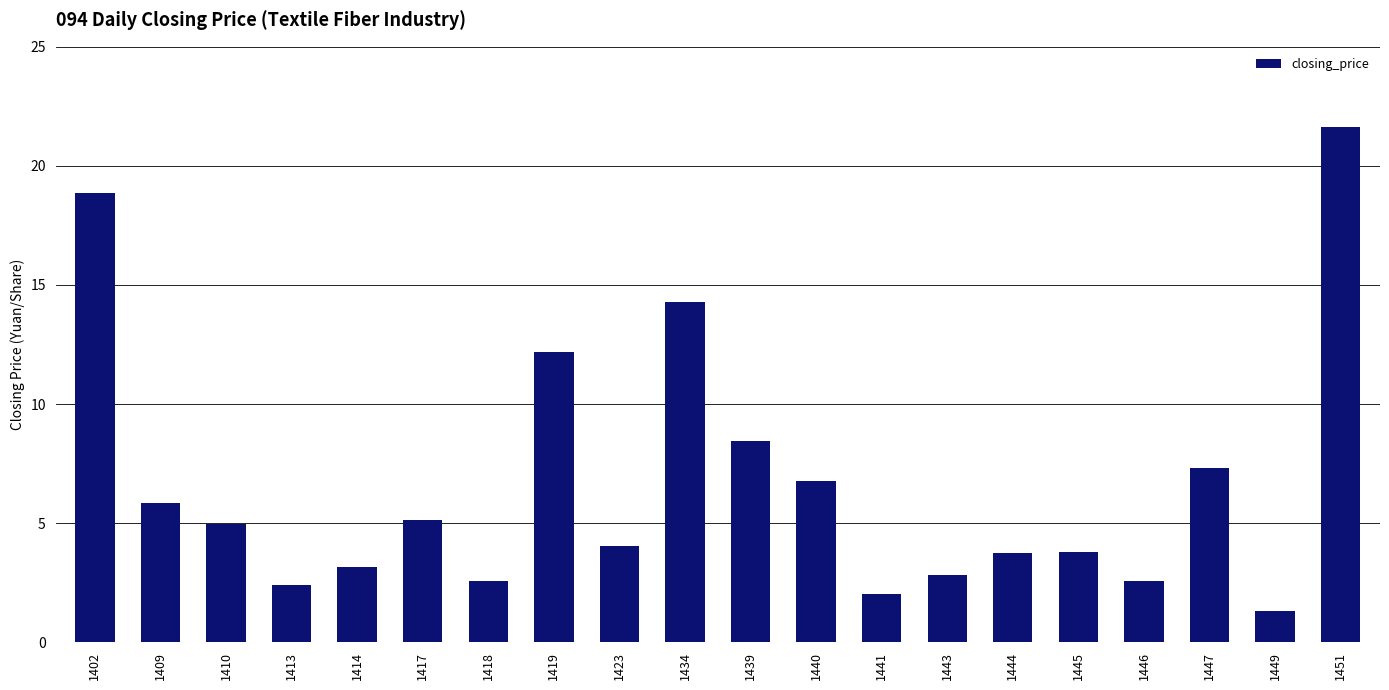

What is the average value?

6.7